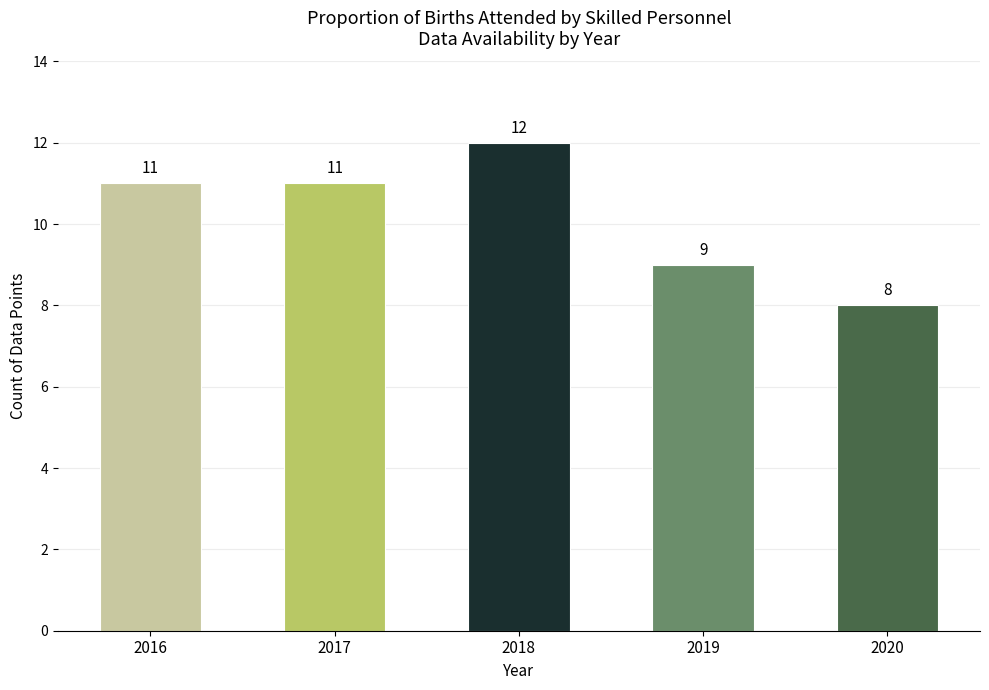

What is the ratio of the value at 2017 to the value at 2016?

1.0